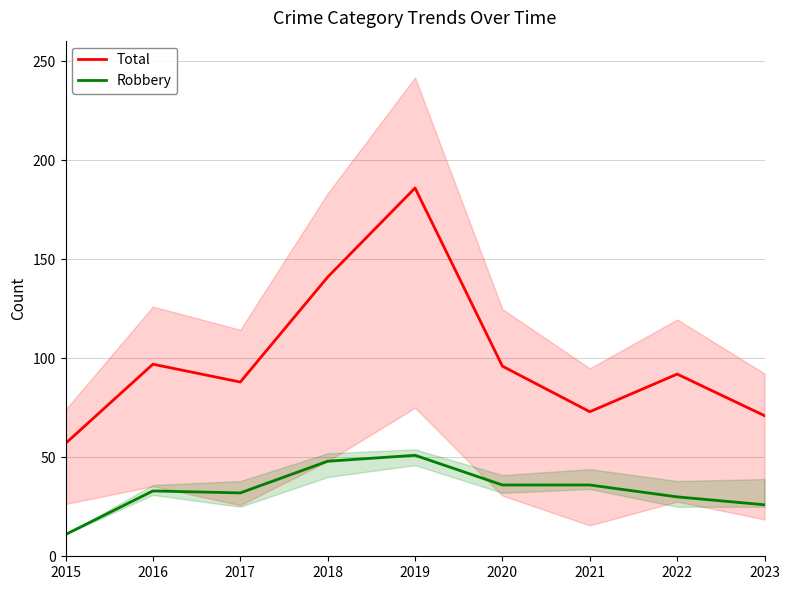

At how many categories does at least one series exceed 82?

6